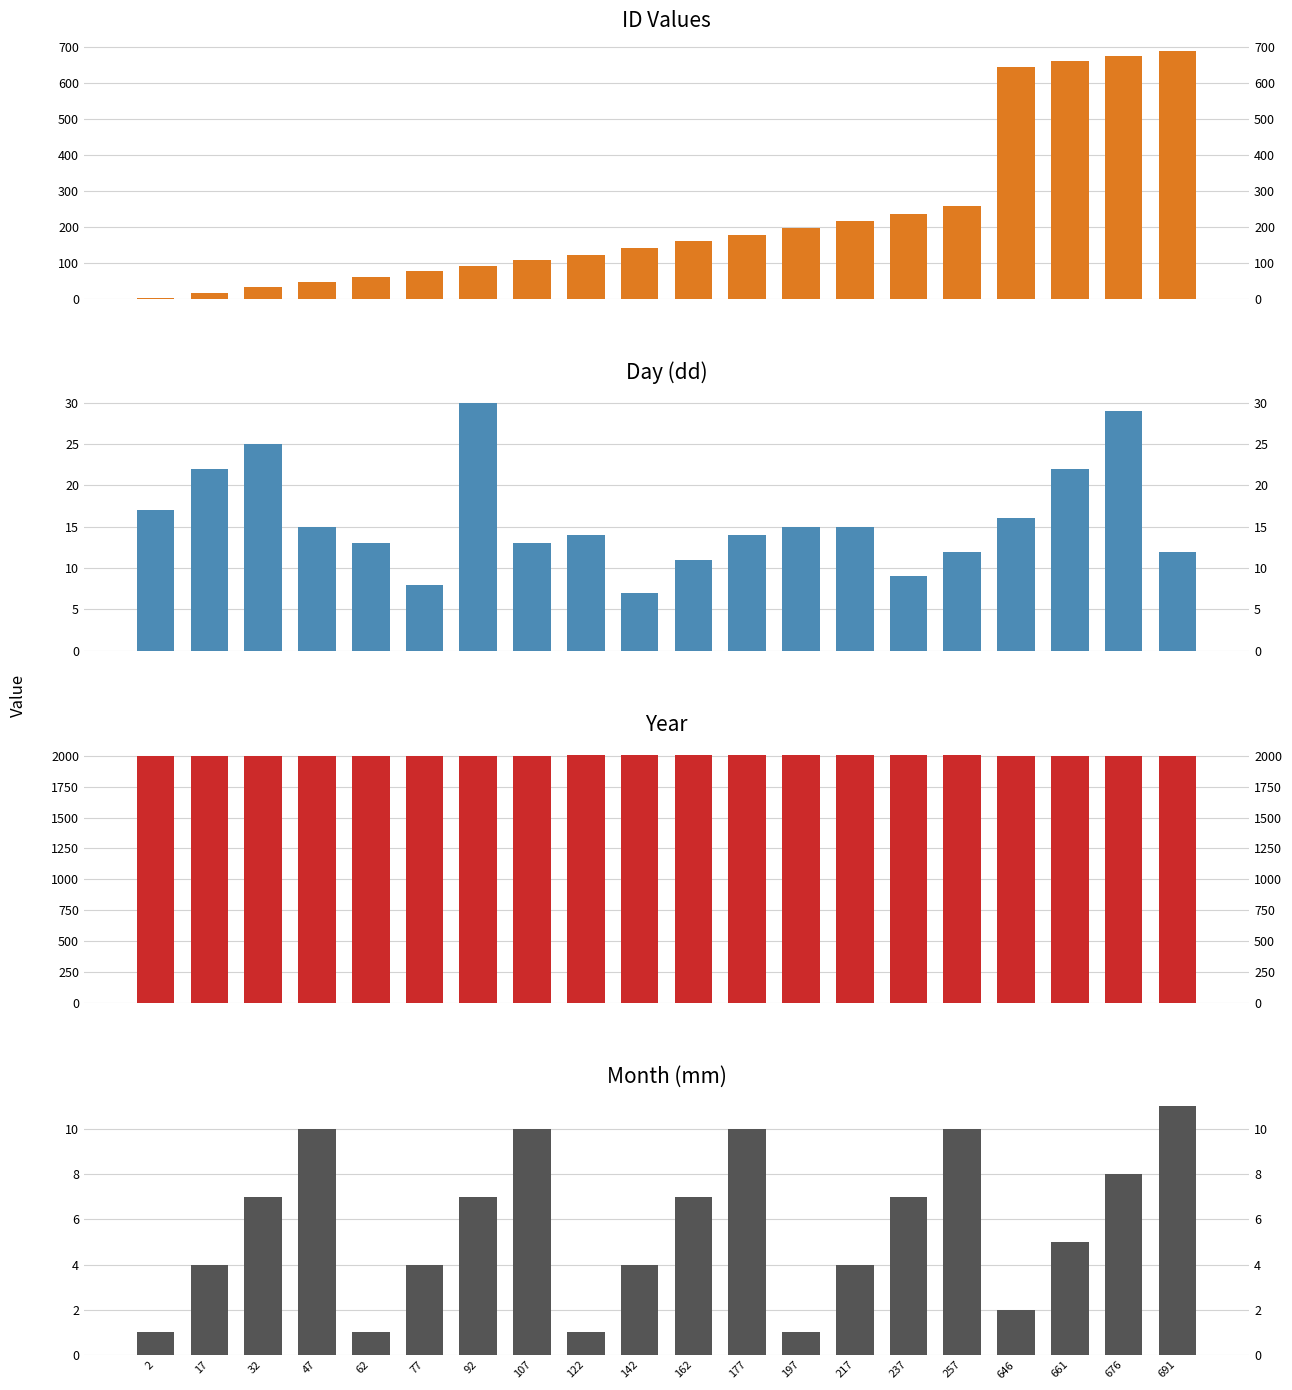

What is the sum of all dd values?

319